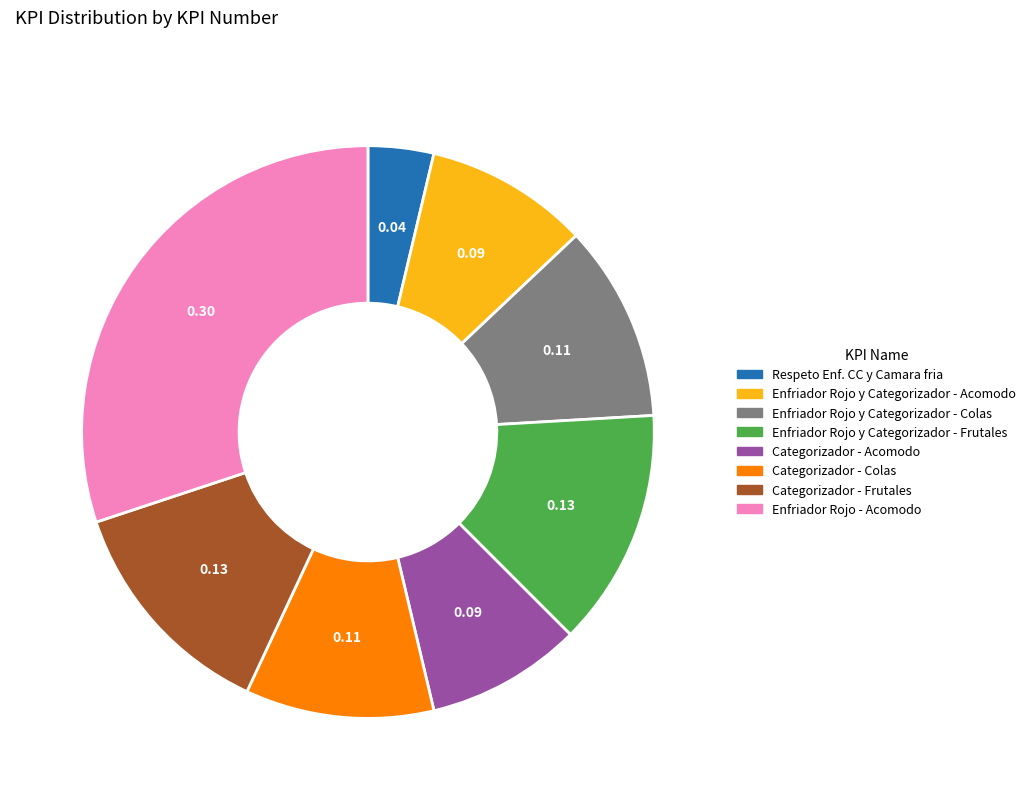

How many slices are in this pie chart?

8